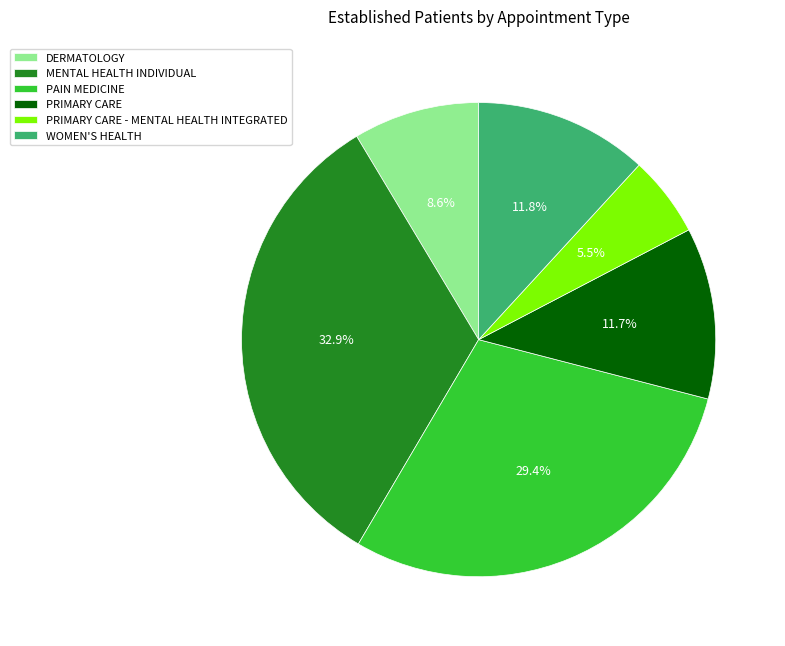

How many slices are in this pie chart?

6